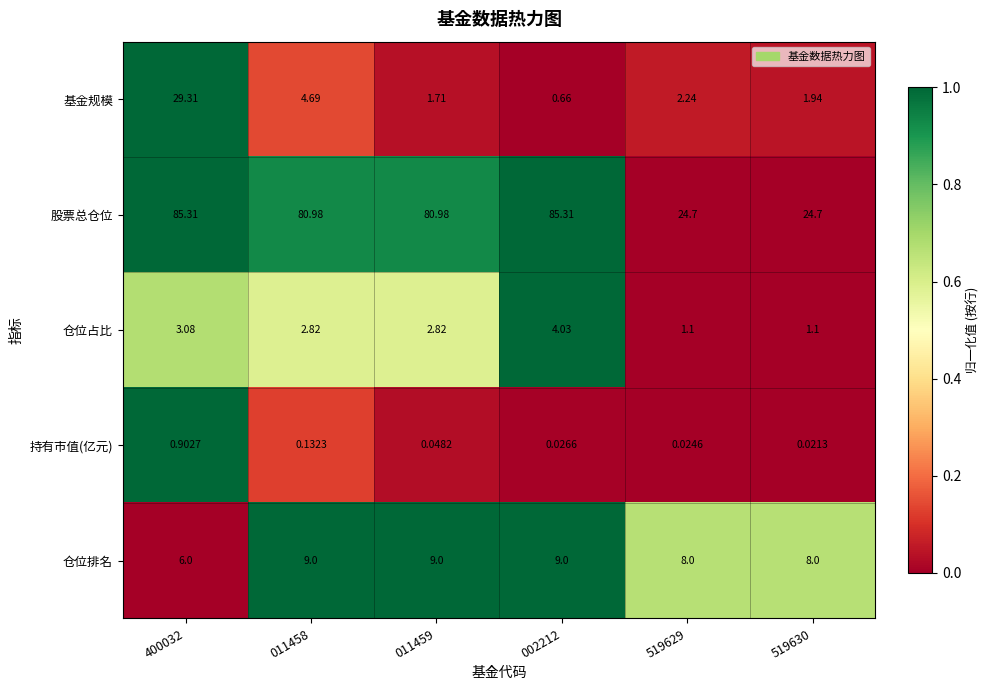

Which series has the largest total across all categories?

股票总仓位